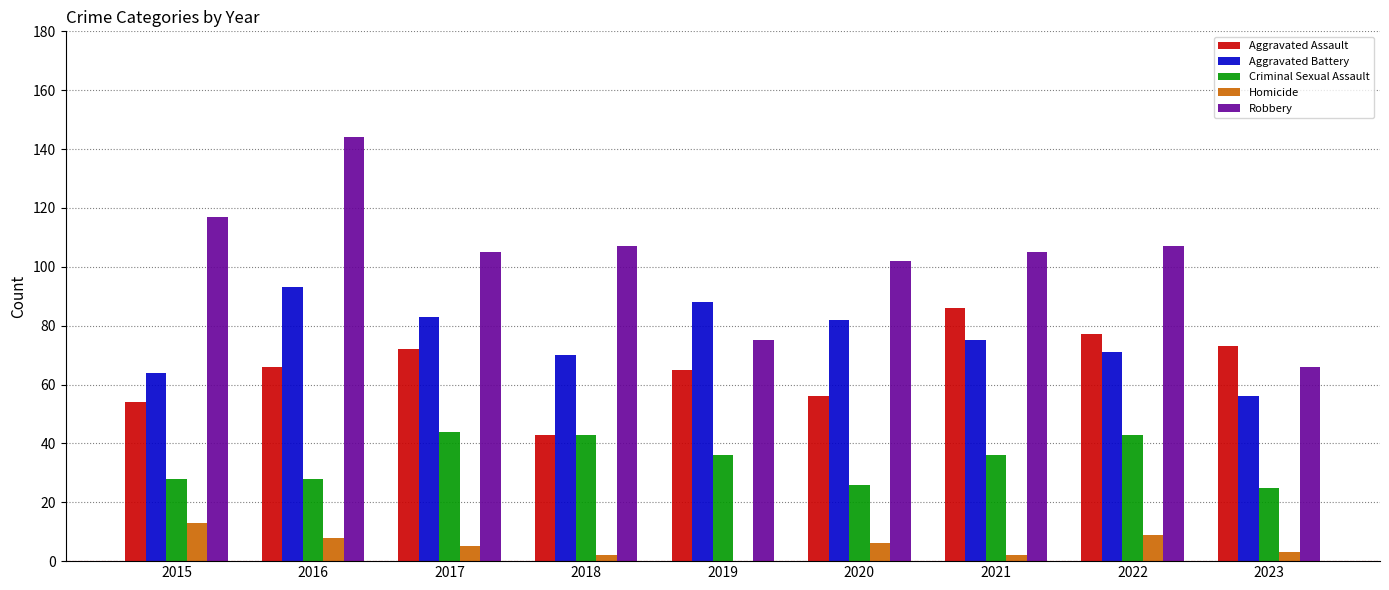

What is the sum of all Robbery values?

928